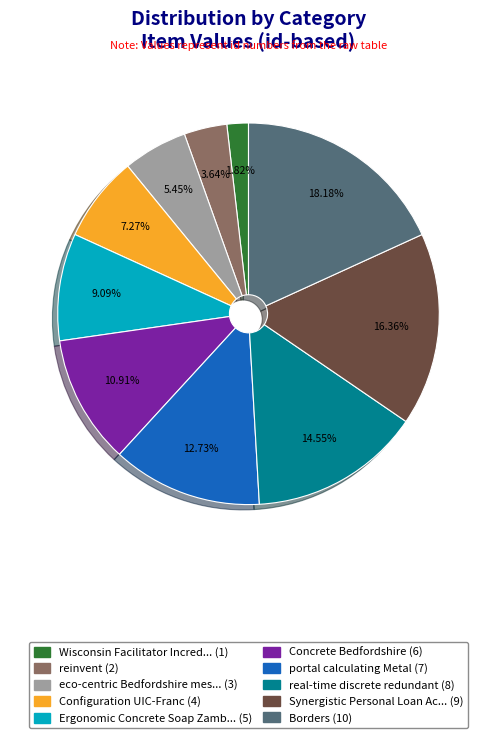

Is there a majority slice in this chart?

No